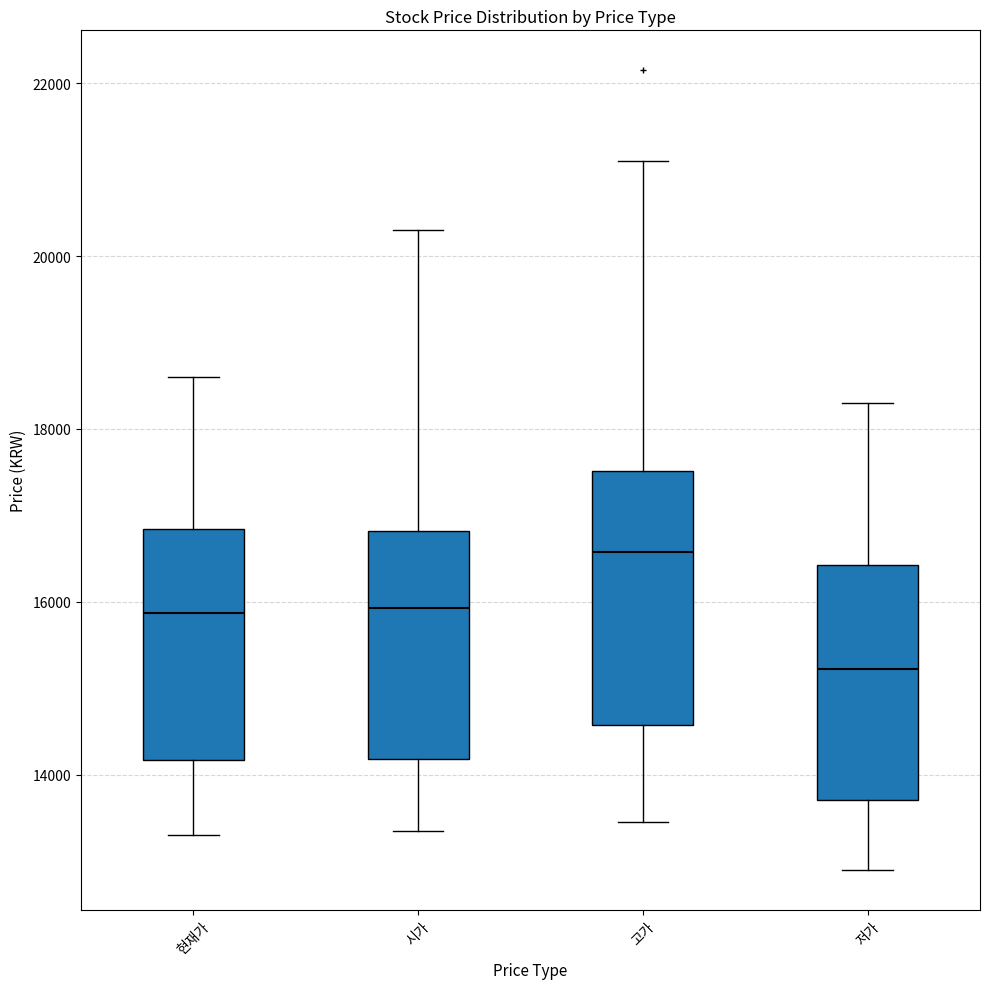

Where is the lower edge of the box for 저가 on the y-axis? The values are not printed on the chart, so give them approximately, as read against the axis.

13800